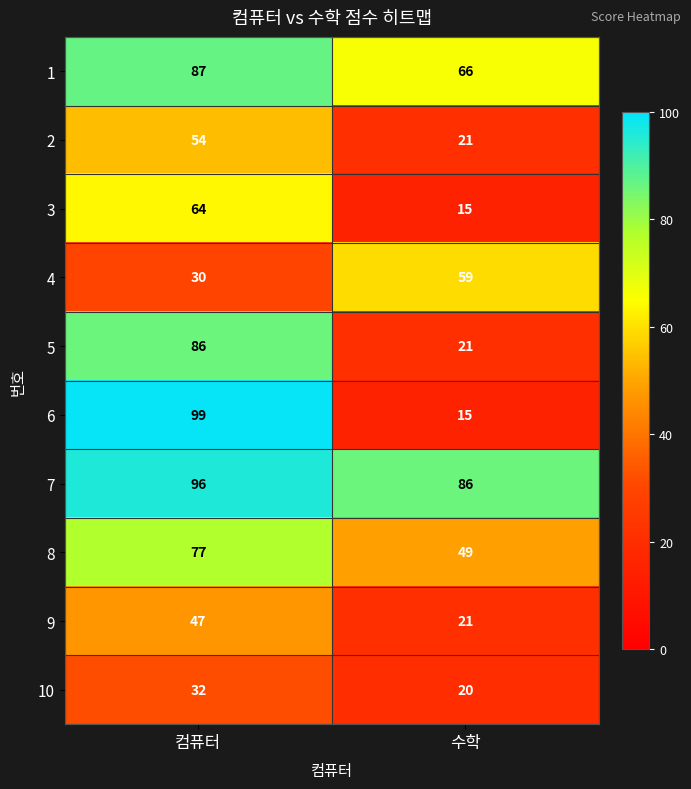

What is the difference between the 6 values at 컴퓨터 and 수학?

84